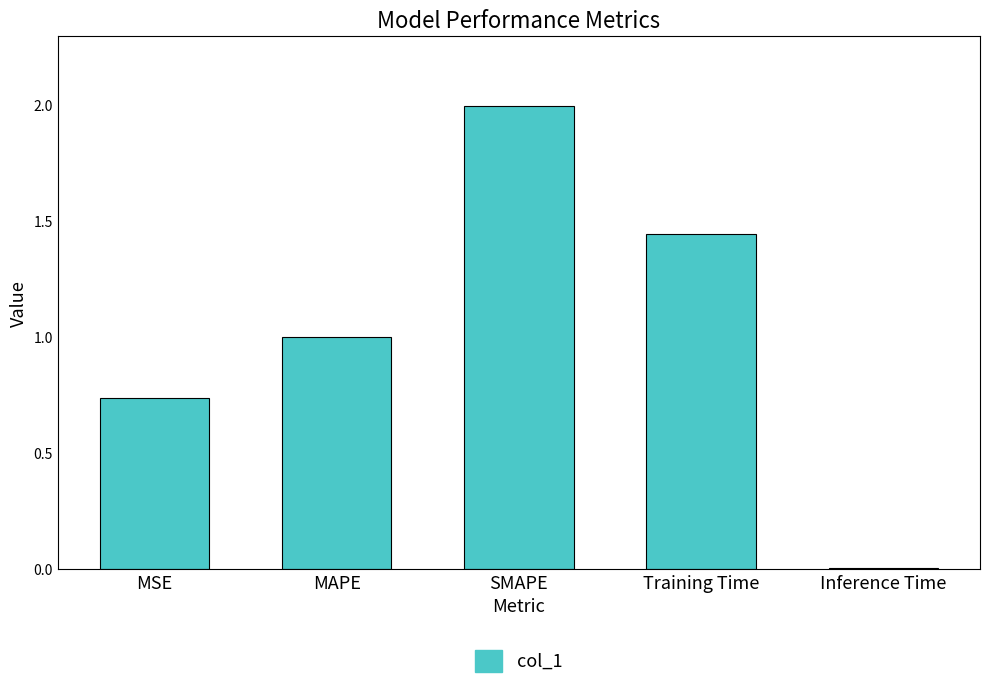

What is the greatest value displayed?

2.0